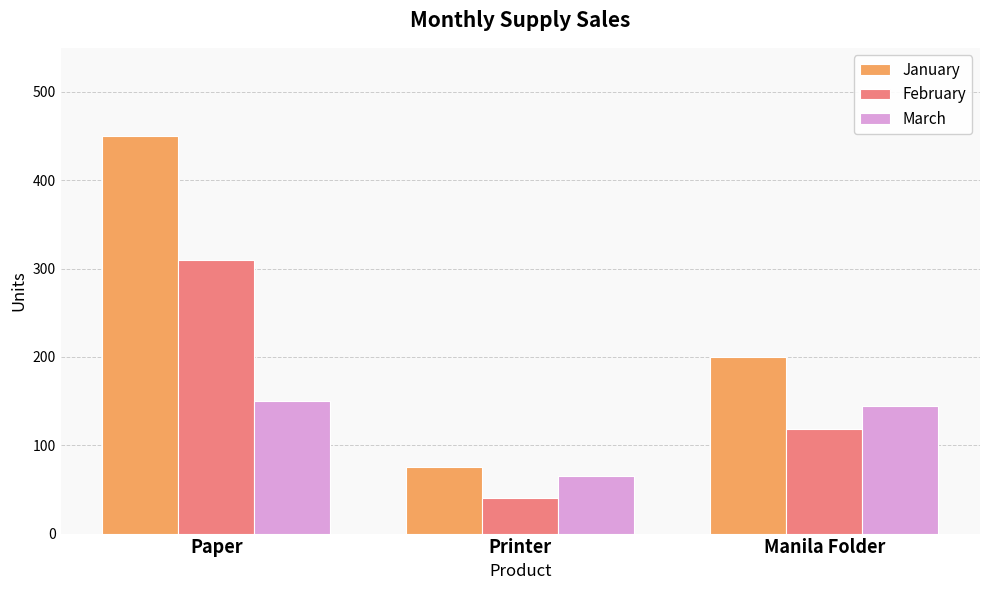

Is the value of January at Manila Folder greater than the value of March at Paper?

Yes